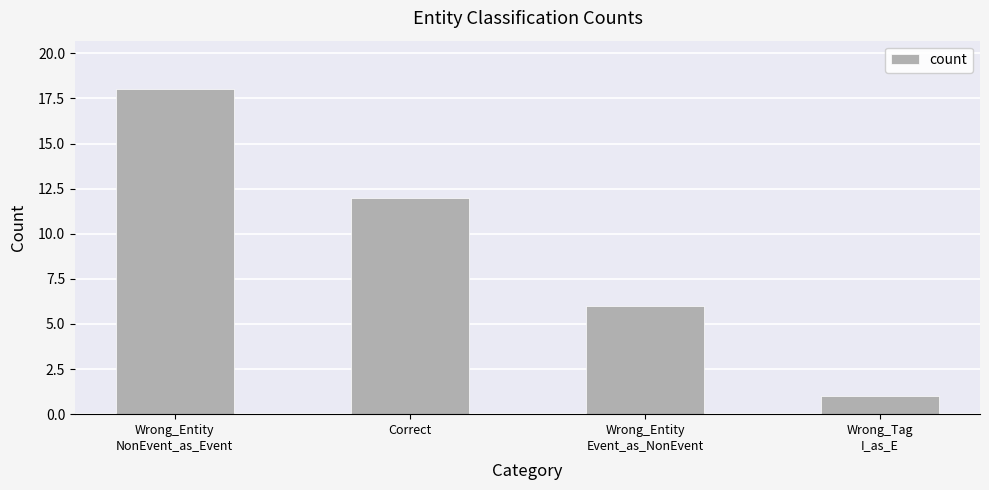

Reading left to right, extract all data points from this chart.

18	12	6	1